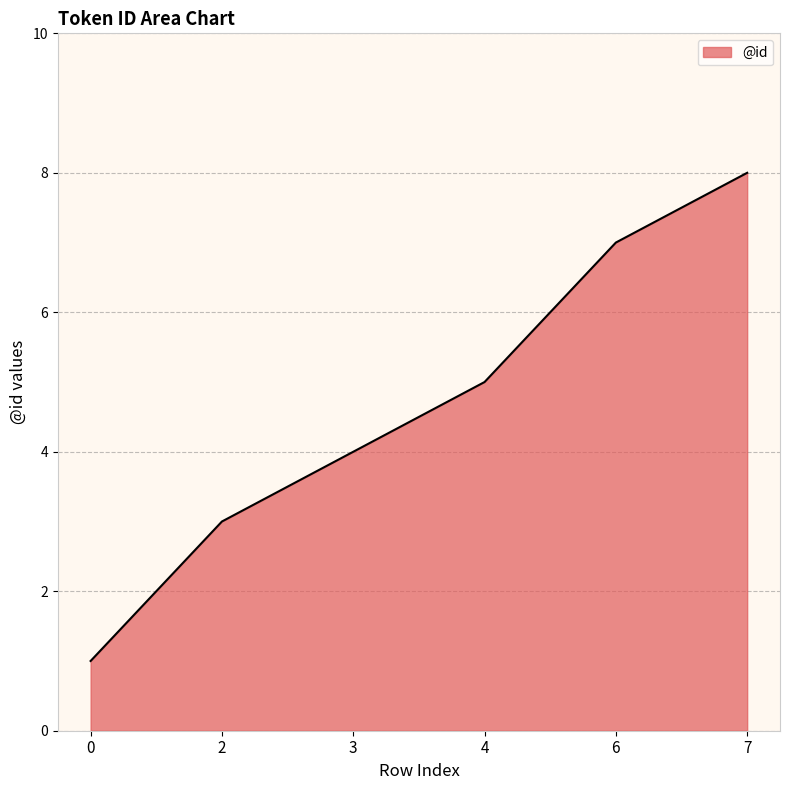

Reading left to right, what are all the values shown in this chart?

1	3	4	5	7	8